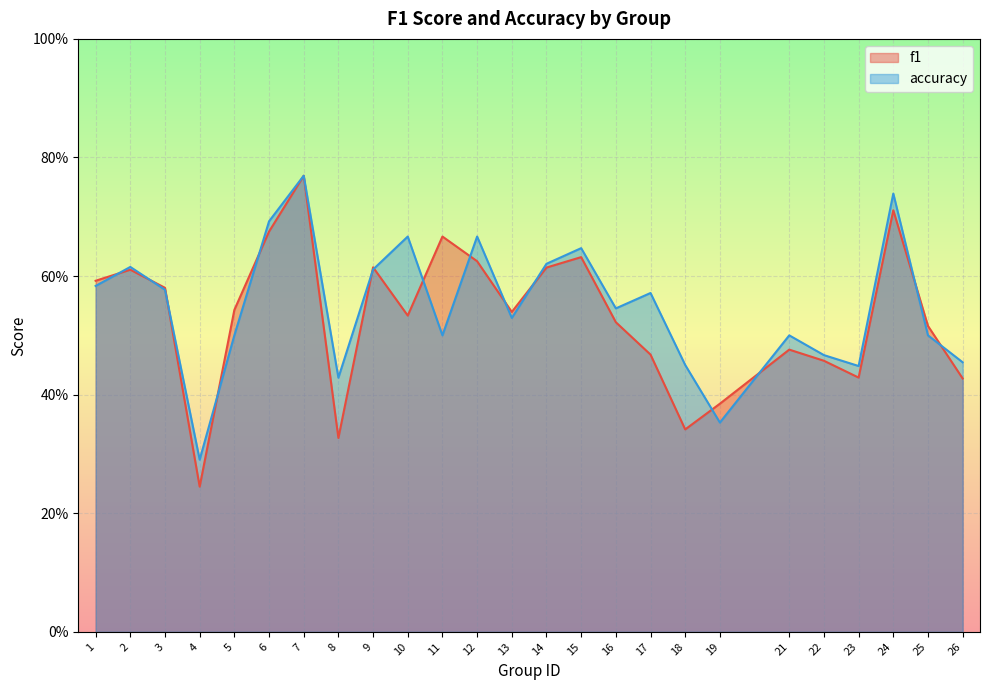

What is the value of the f1 point at the 2nd from the left?

0.6